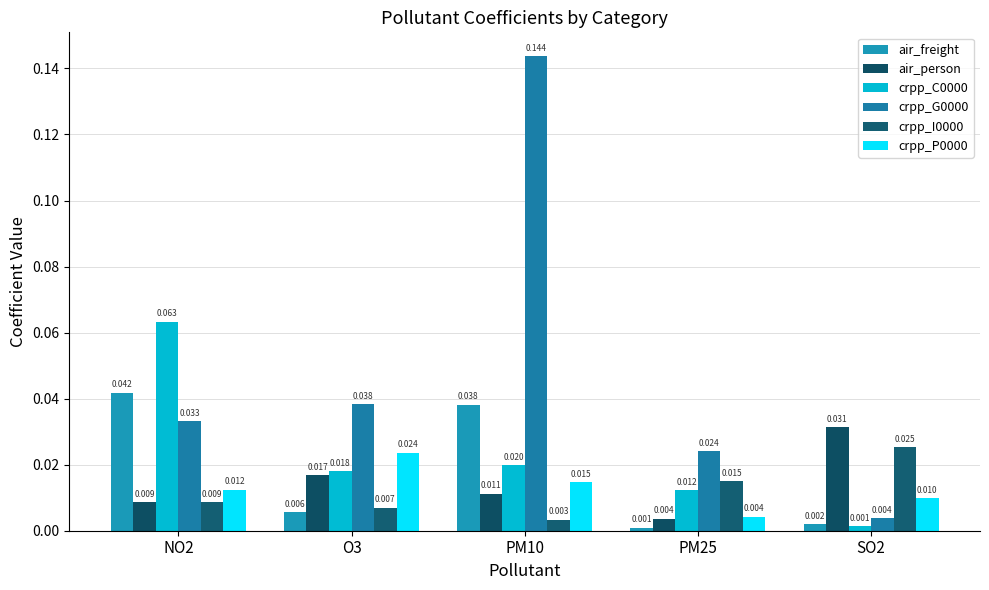

At how many categories does at least one series exceed 0?

5